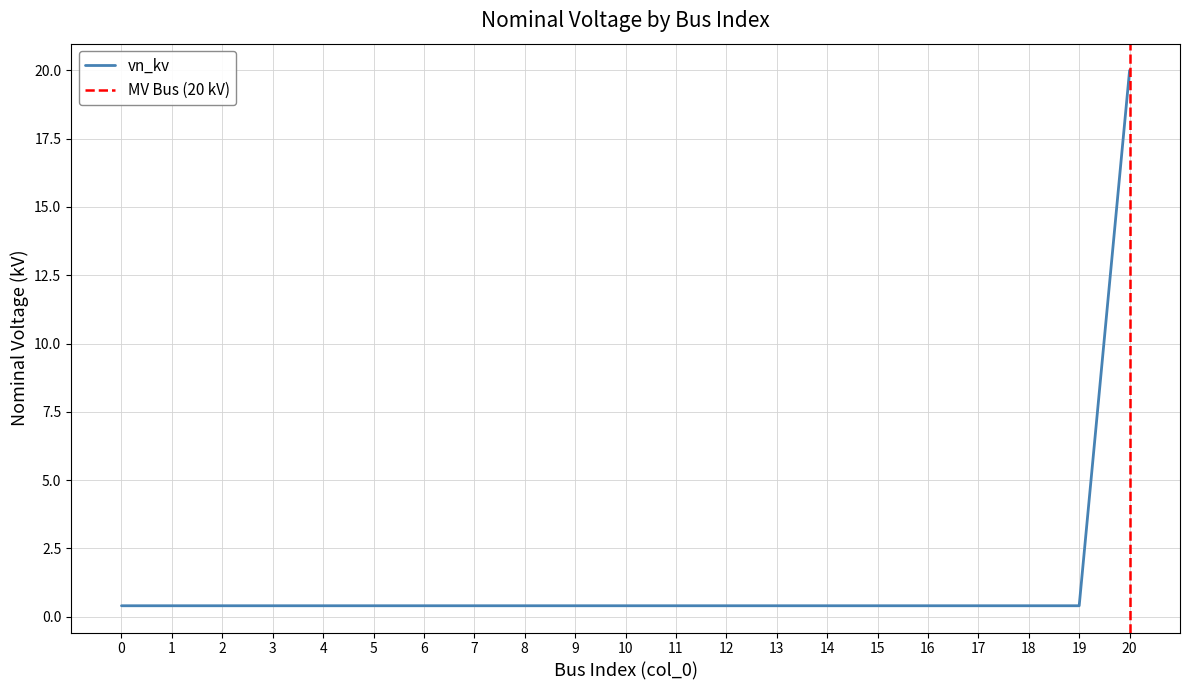

How many categories are shown in the chart?

21